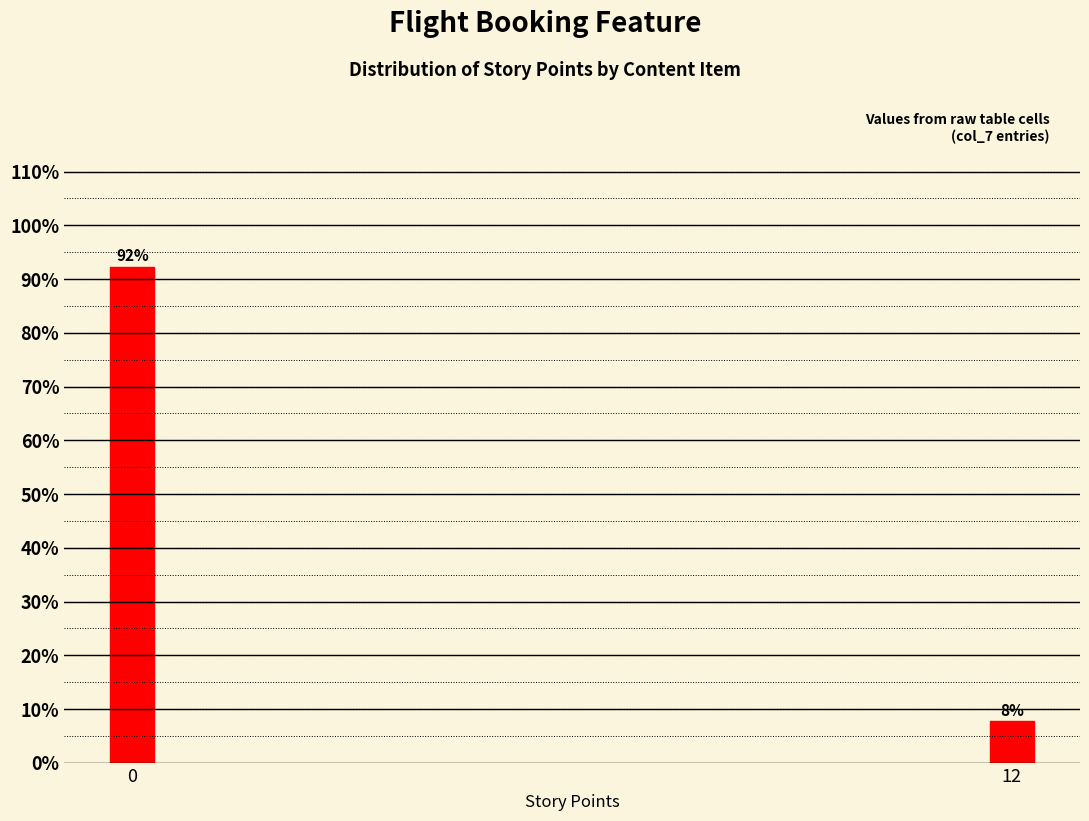

Is it true that the value at 12 is 2.1?

False